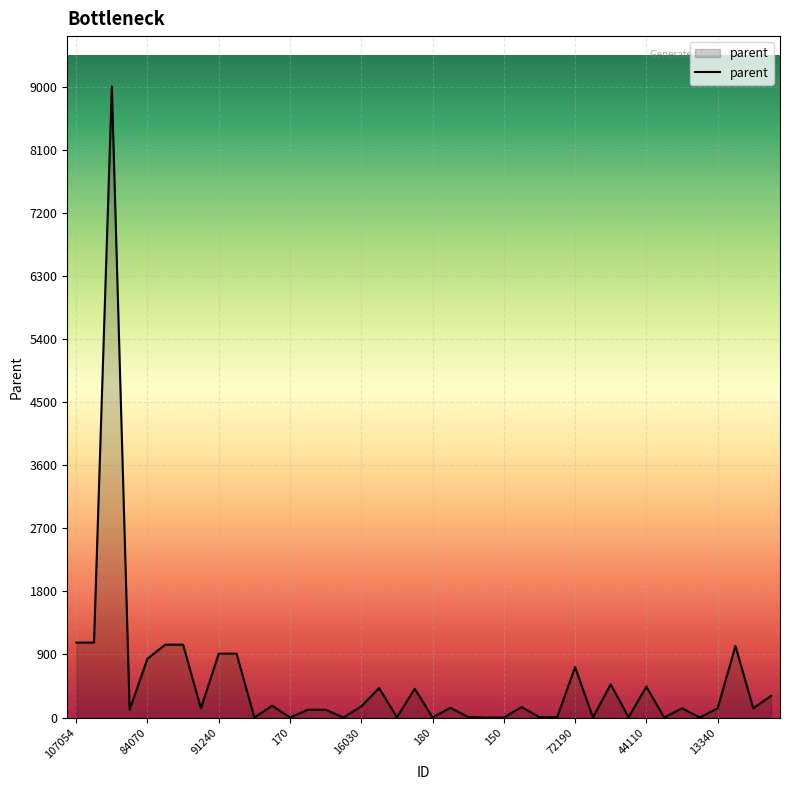

What is the difference between the maximum and minimum values?

9000